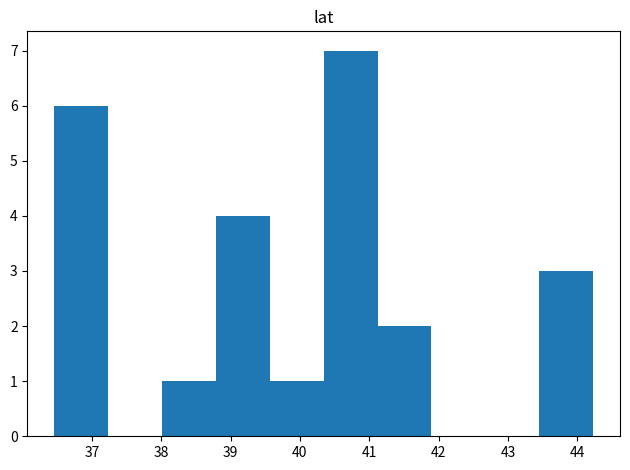

How tall is the bar that spans 40.3 to 41.1 on the x-axis? Neither the bar edges nor the heights are printed on the chart, so give them approximately, as read against the axes.

7